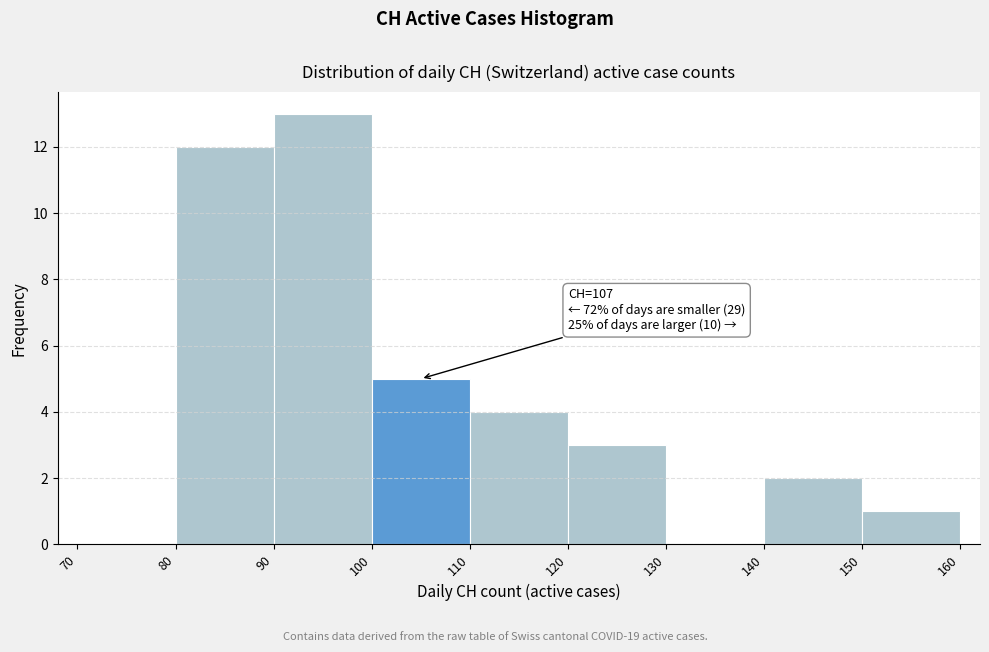

Which range on the x-axis has the tallest bar?

90 to 100